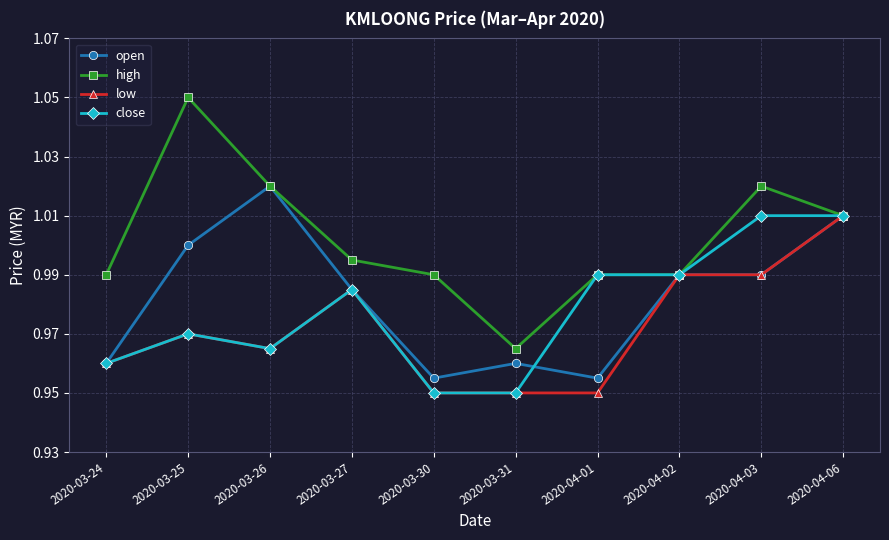

What is the total value across all series at 2020-04-03?

4.0